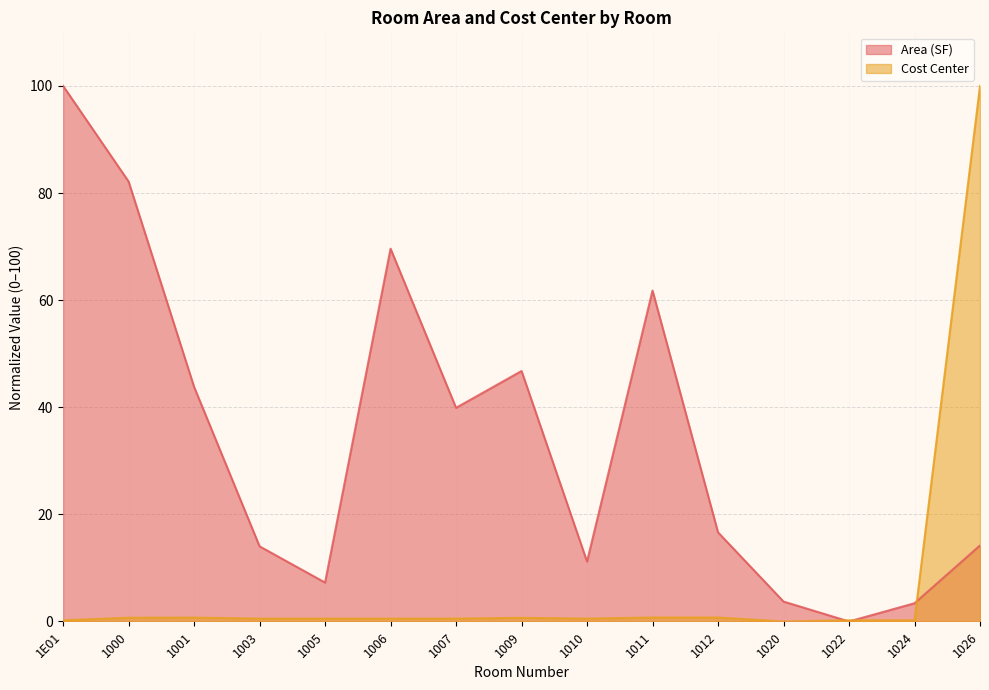

The value of Cost Center at 1026 is 100.0. True or false?

True